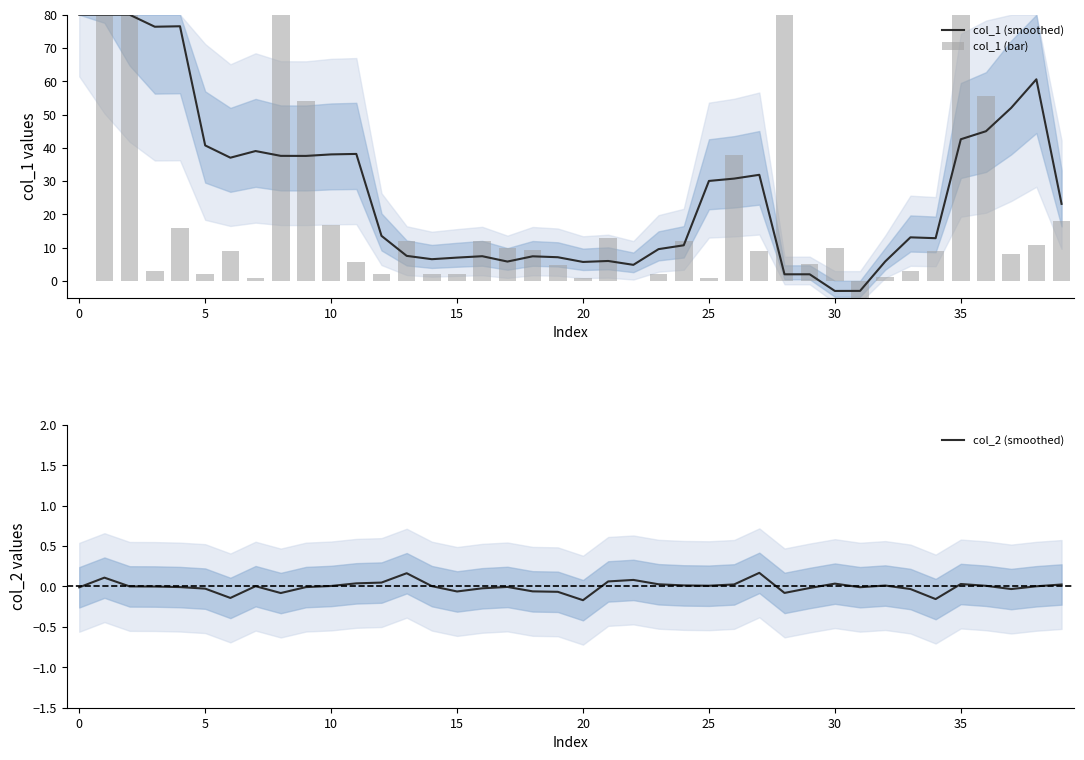

The col_2 (smoothed) series shows 0.0 at 25. True or false?

True